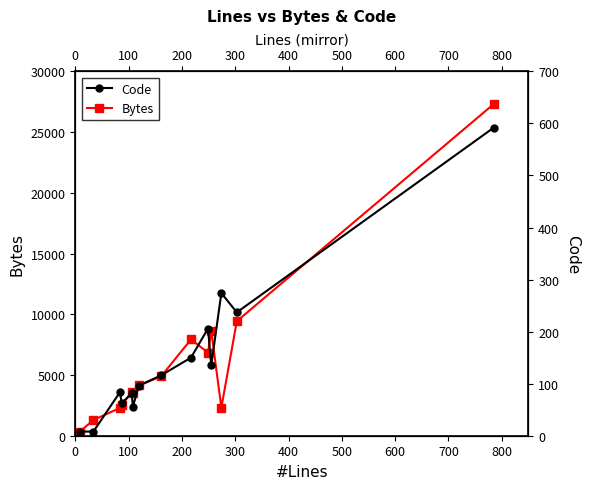

What are all the series names shown in the legend?

Bytes, Code